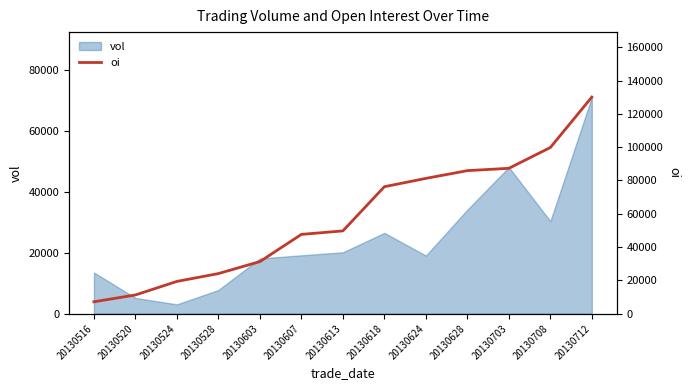

True or false: vol has a value of 70984 at 20130712.

True